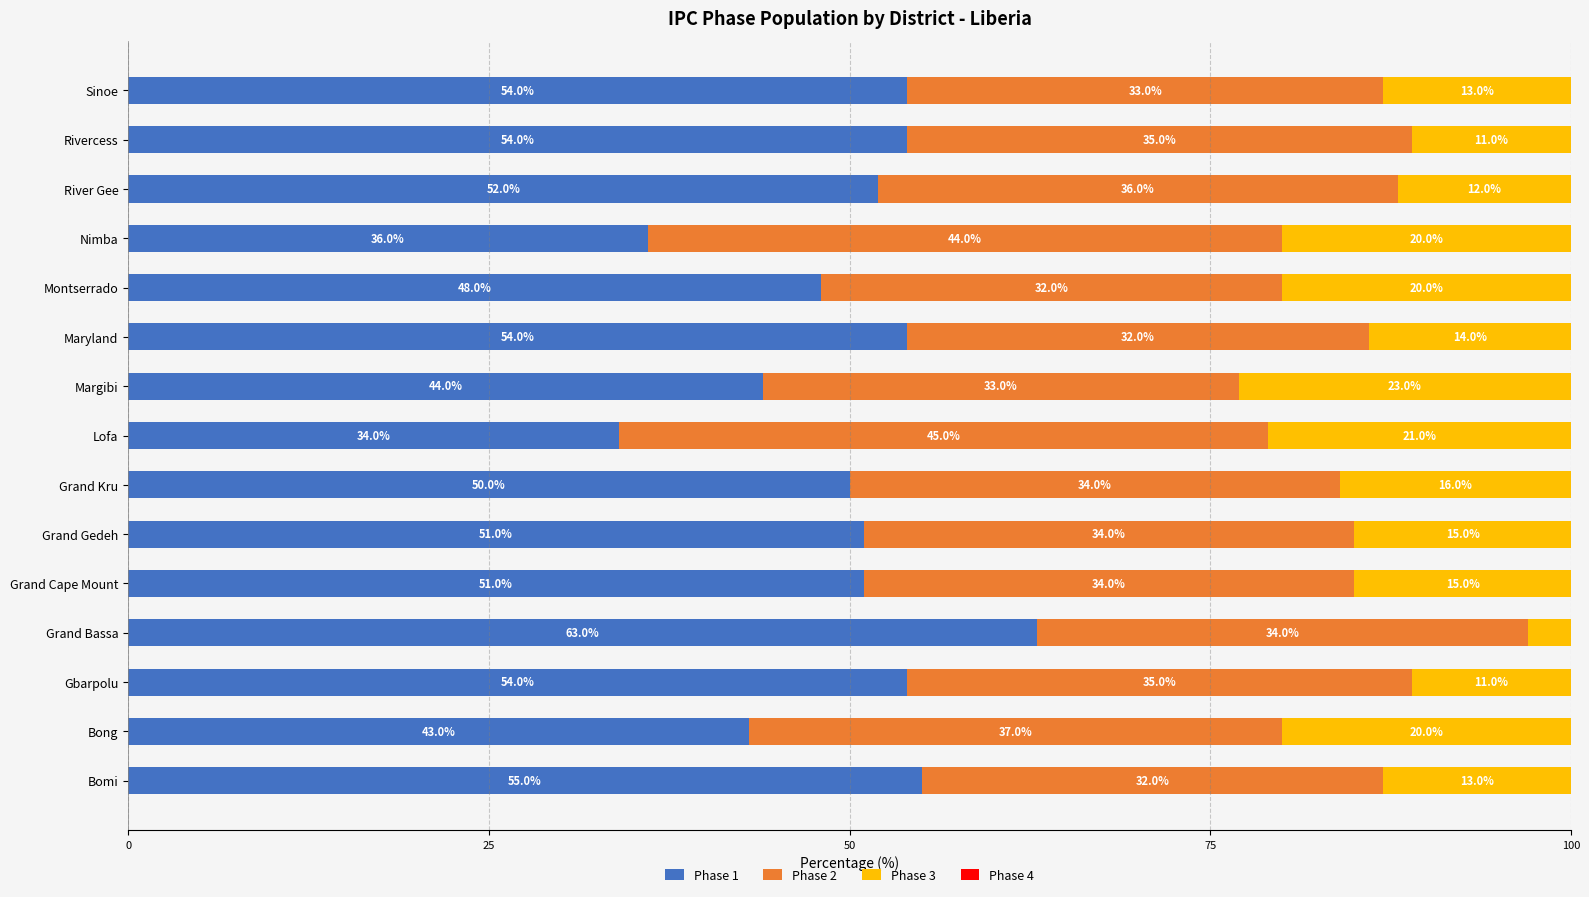

What is the total value across all series at Bong?

100.0